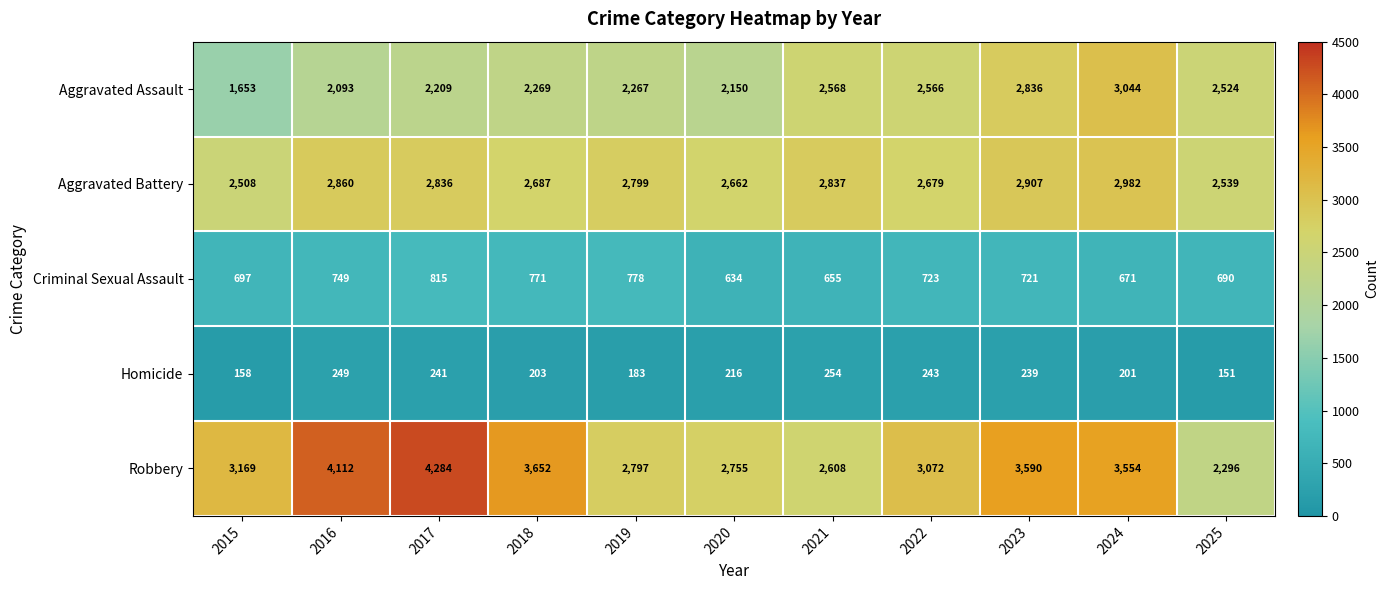

What is the difference between the highest and lowest values at 2023?

3351